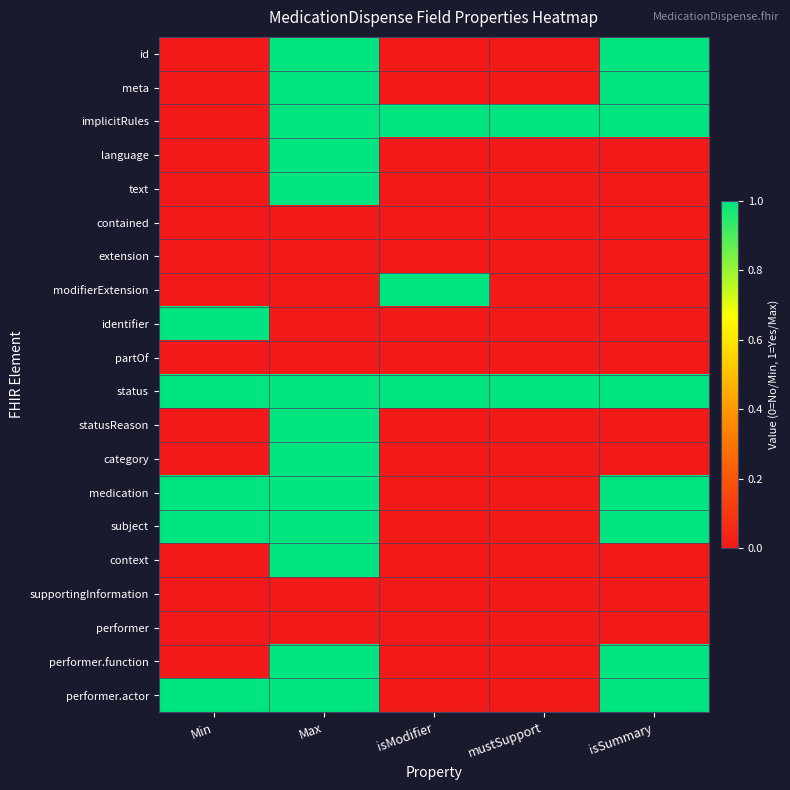

How many data points does each series have?

5